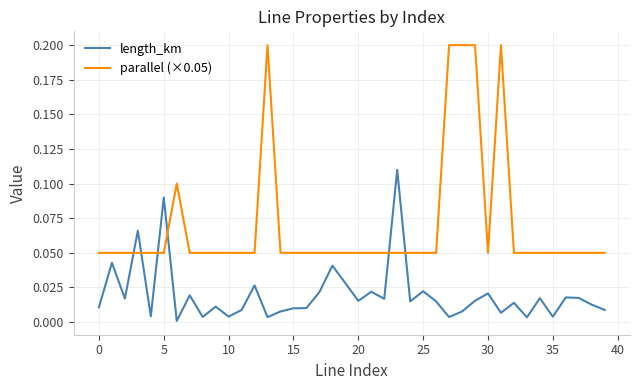

At how many categories does at least one series exceed 0?

40